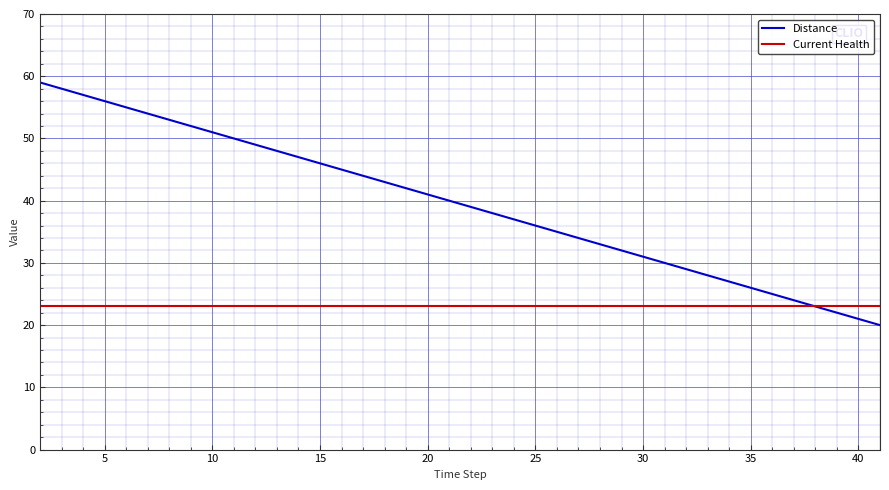

List the series in order of their peak value, highest first.

Distance, Current Health